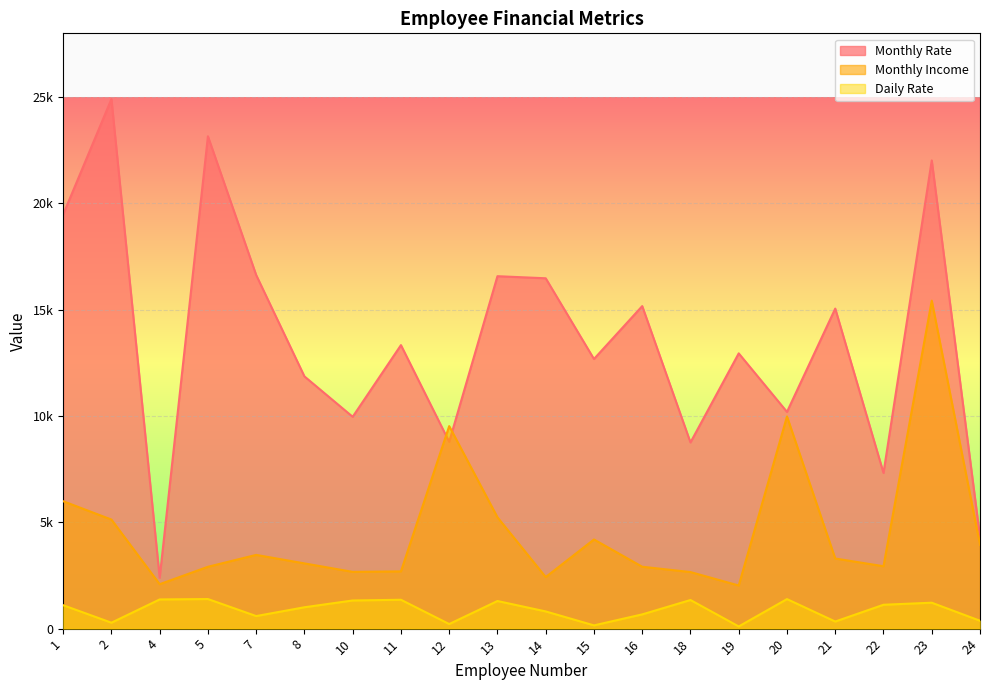

What is the value of the Daily Rate point at the 5th from the left?

591